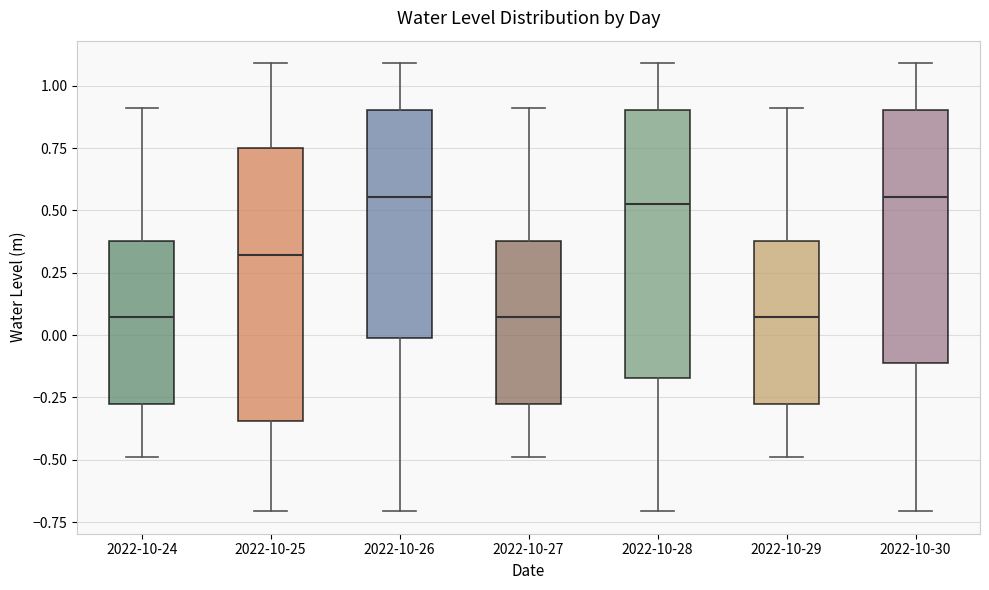

Where does the lower whisker of the box for 2022-10-30 end on the y-axis? The values are not printed on the chart, so give them approximately, as read against the axis.

-0.70